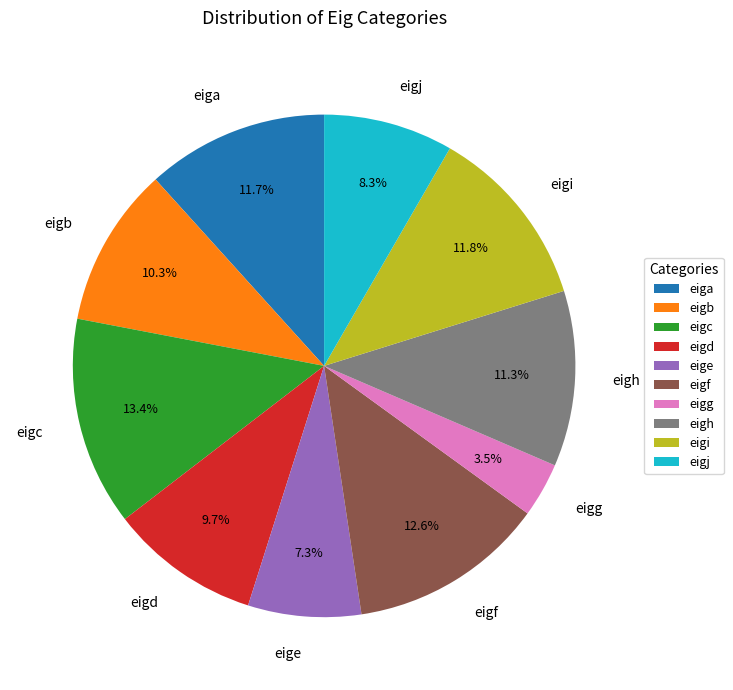

To the nearest percent, what is the average slice percentage?

10%